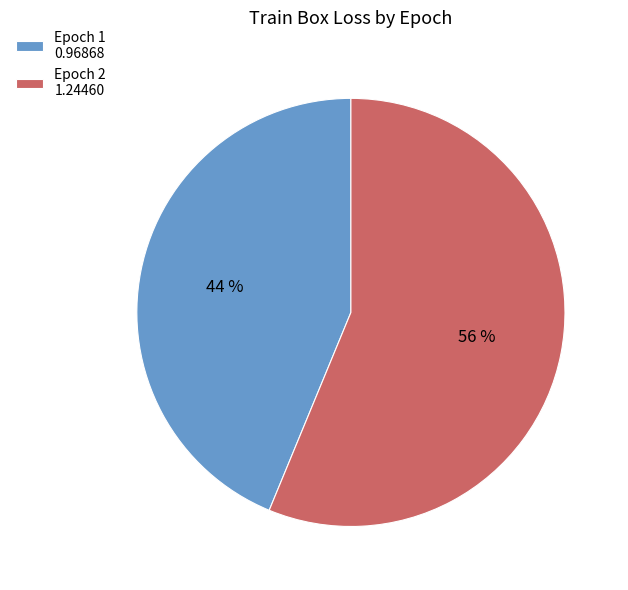

To the nearest percent, what portion does Epoch 2 1.24460 represent?

56%